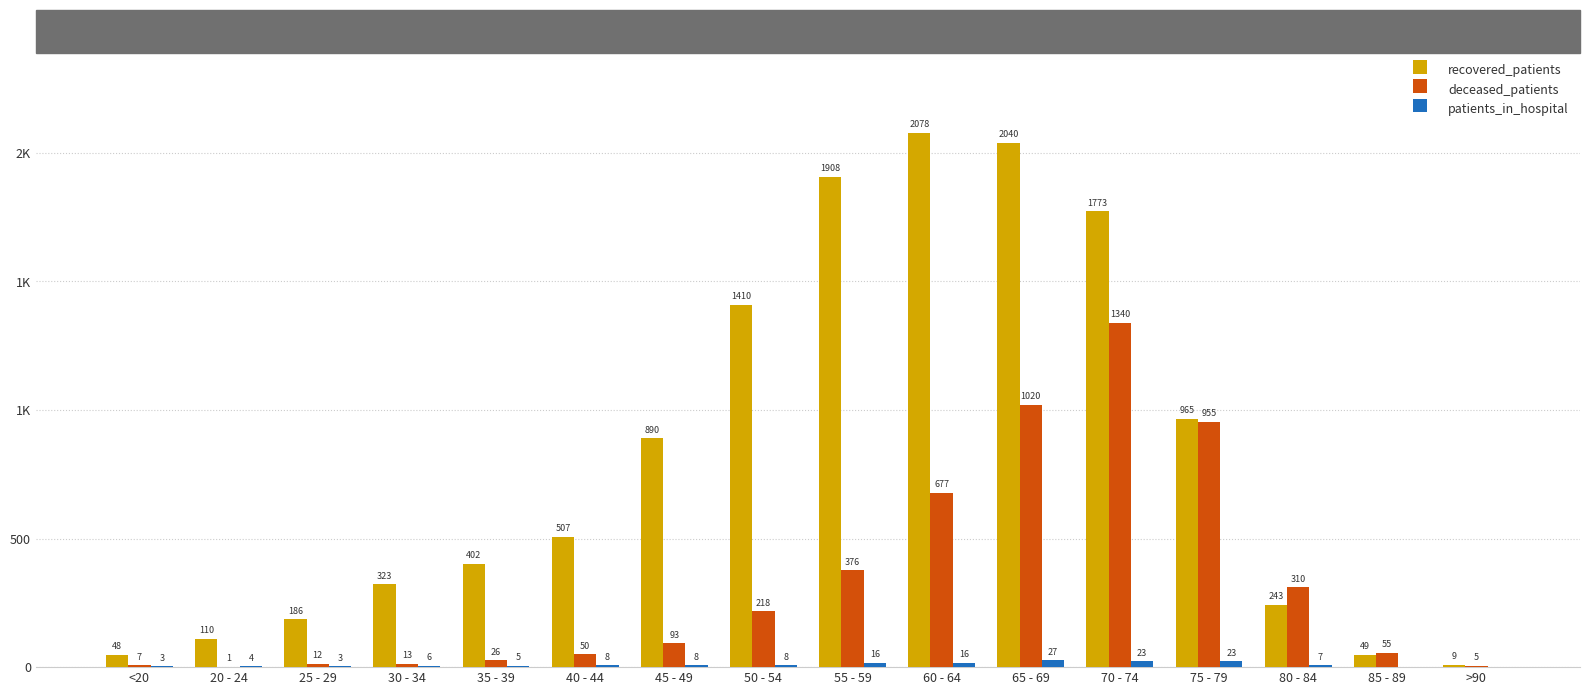

What are all the series names shown in the legend?

recovered_patients, deceased_patients, patients_in_hospital